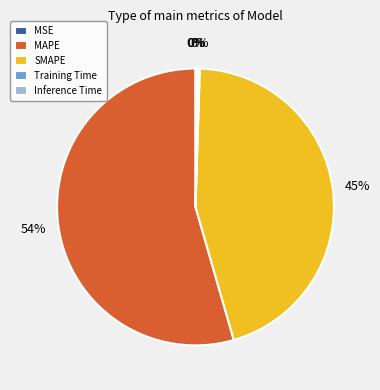

True or false: SMAPE accounts for 36% of the total.

False